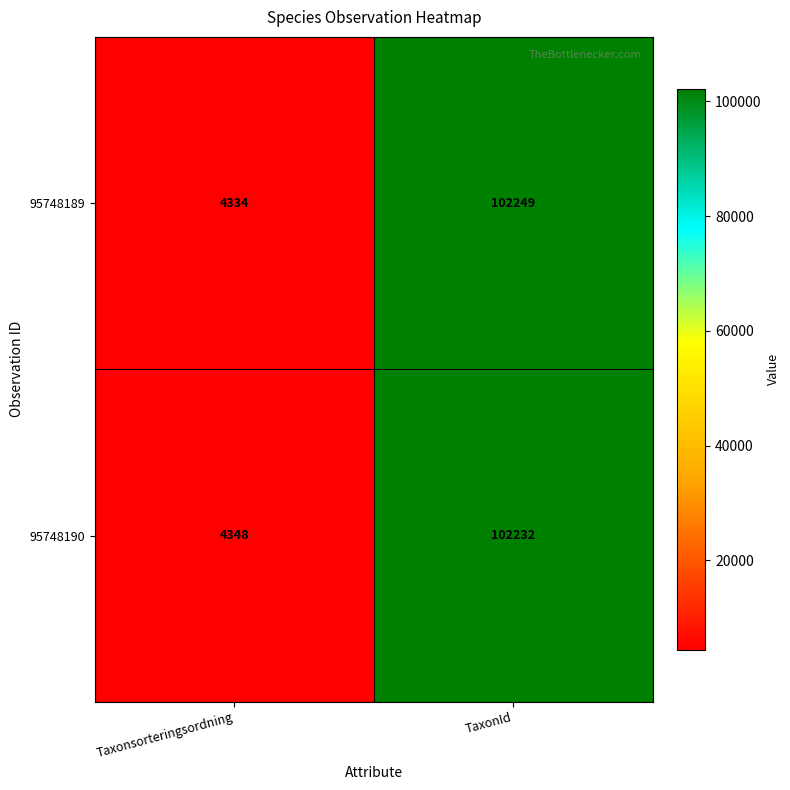

List the series in order of their peak value, highest first.

95748189, 95748190